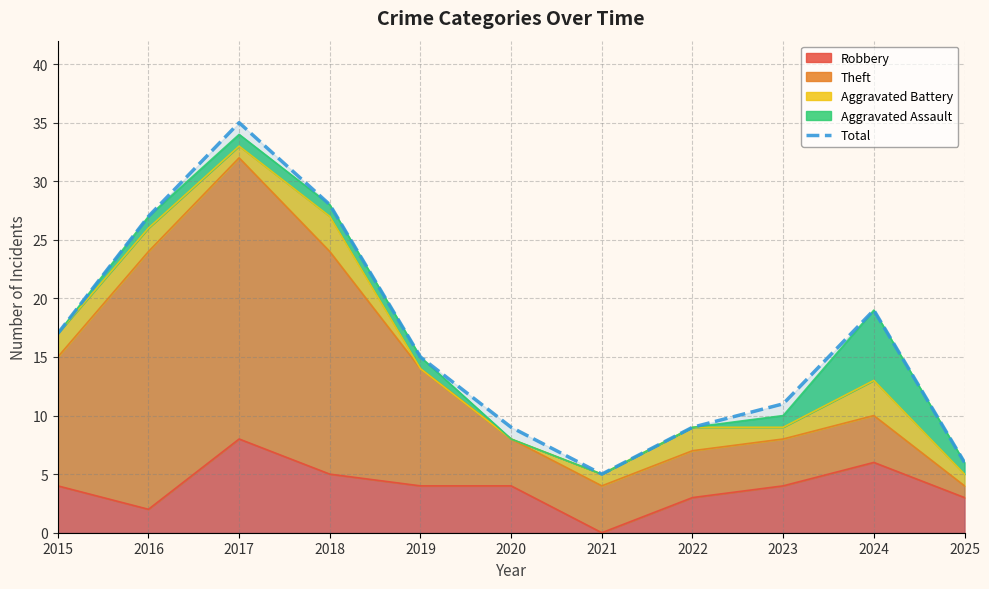

What is the minimum value shown in the chart?

5